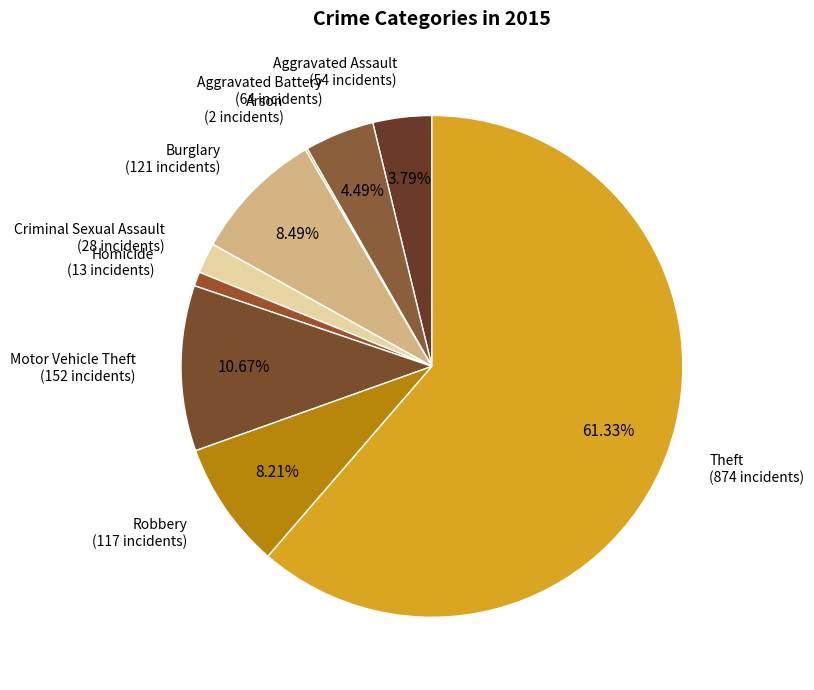

Is there a majority slice in this chart?

Yes